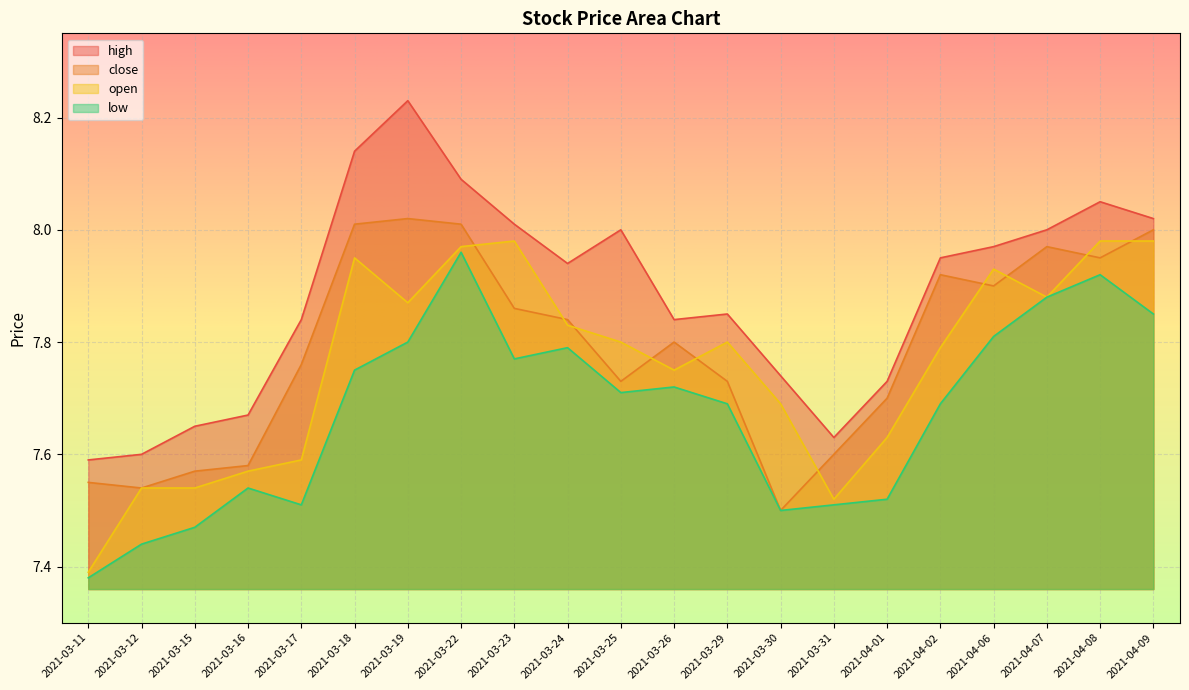

At which label does high reach its peak?

2021-03-19